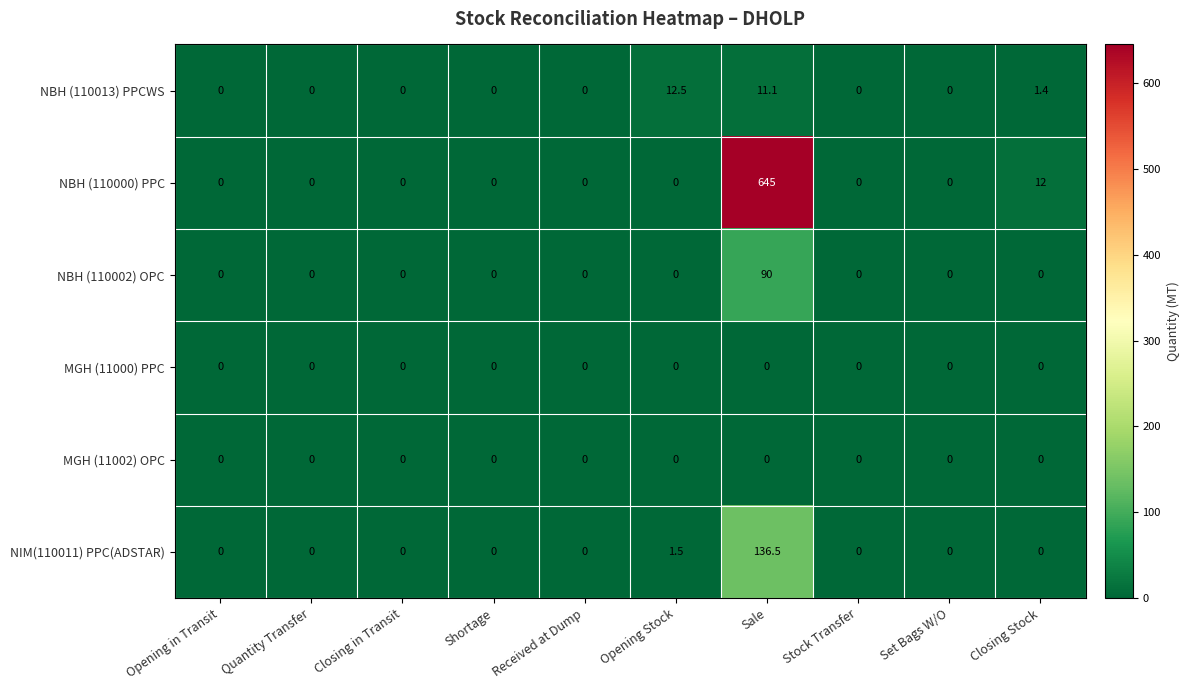

Which series has the largest total across all categories?

NBH (110000) PPC